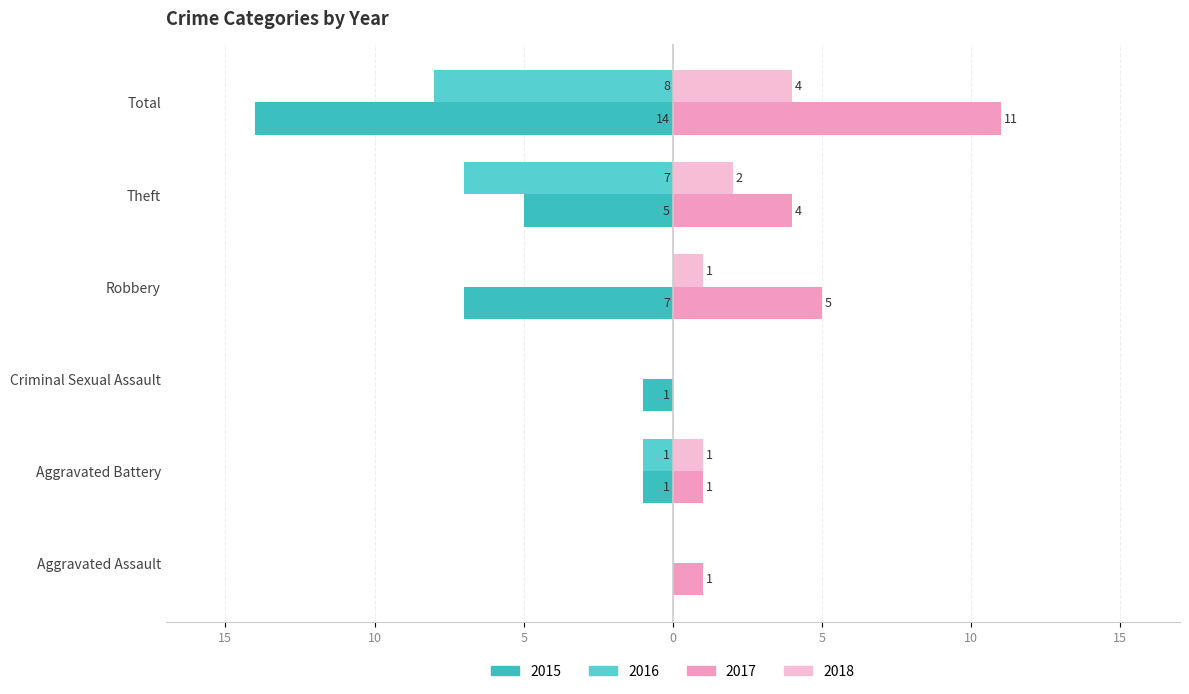

At which category does the chart reach its minimum across all series?

Total